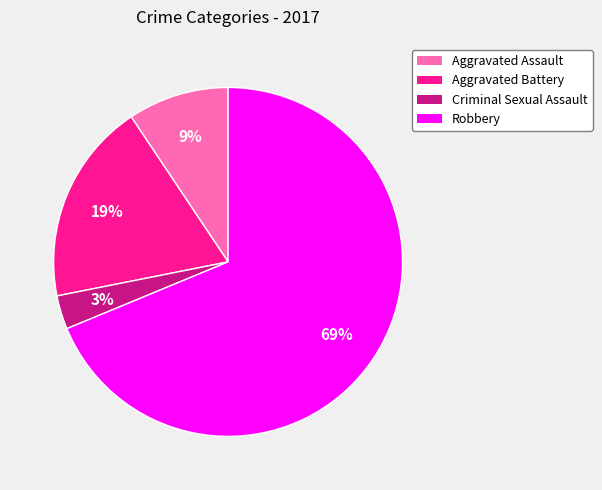

Does Aggravated Assault represent more than half of the total?

No